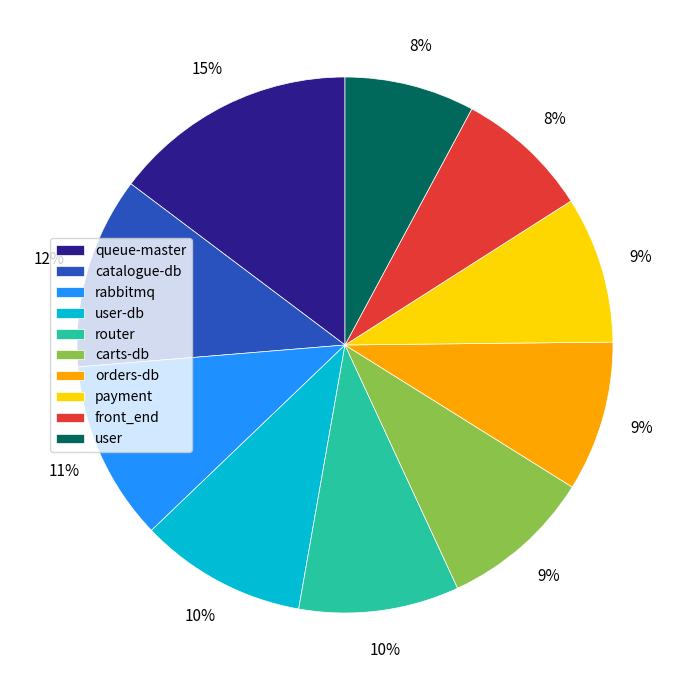

Does any single category account for the majority?

No